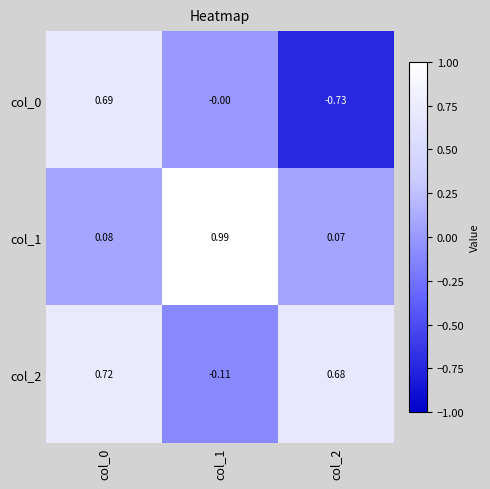

Rank the series by their maximum value, from highest to lowest.

col_1, col_2, col_0